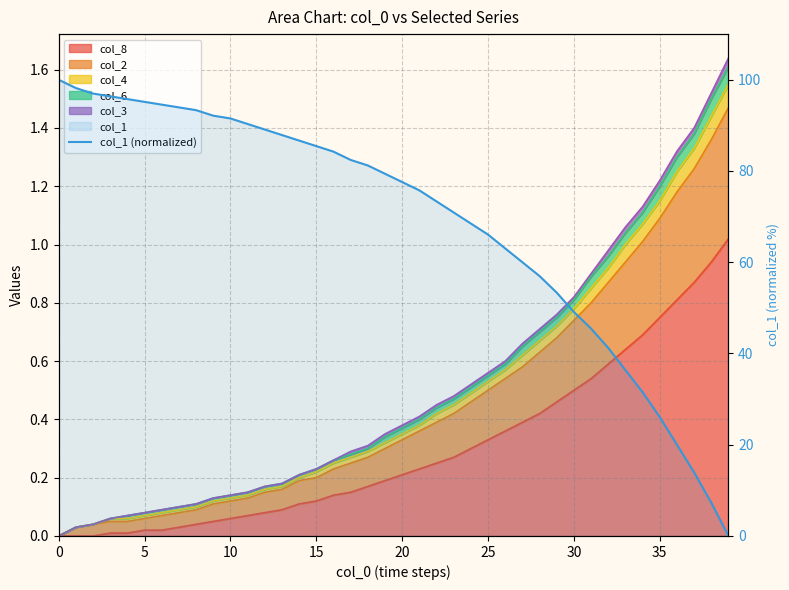

What is the average value?

68.8